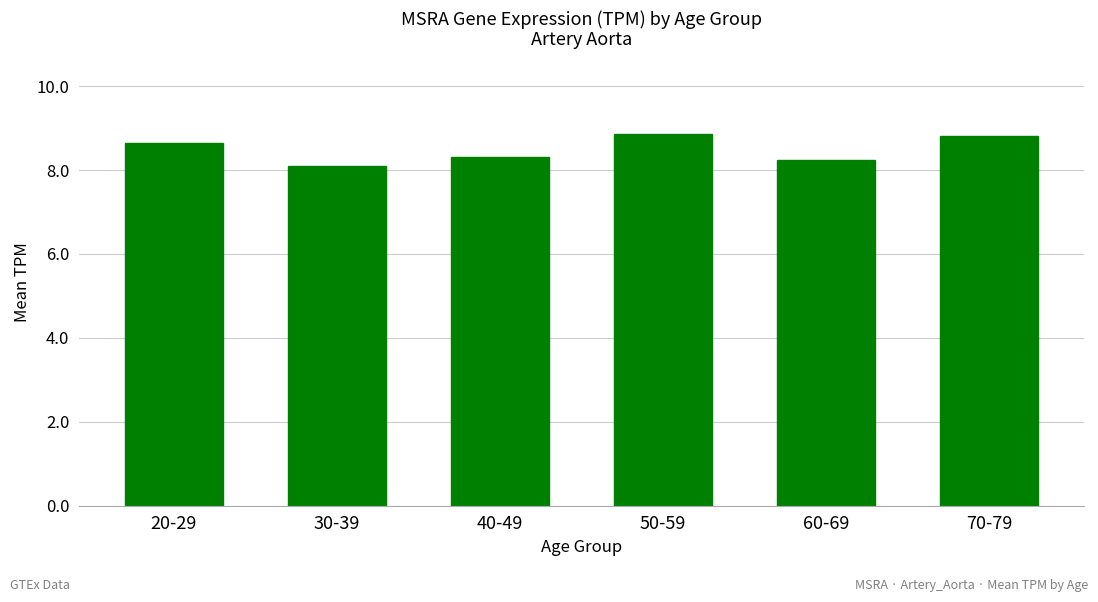

What is the change in value from 40-49 to 50-59?

+0.6